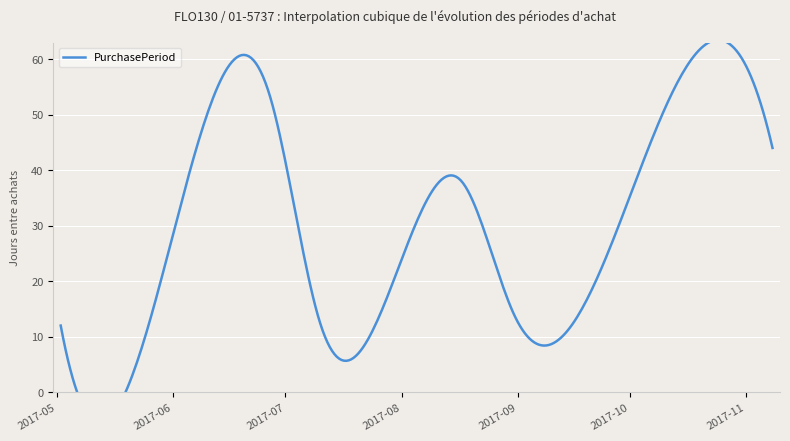

What is the minimum value shown in the chart?

3